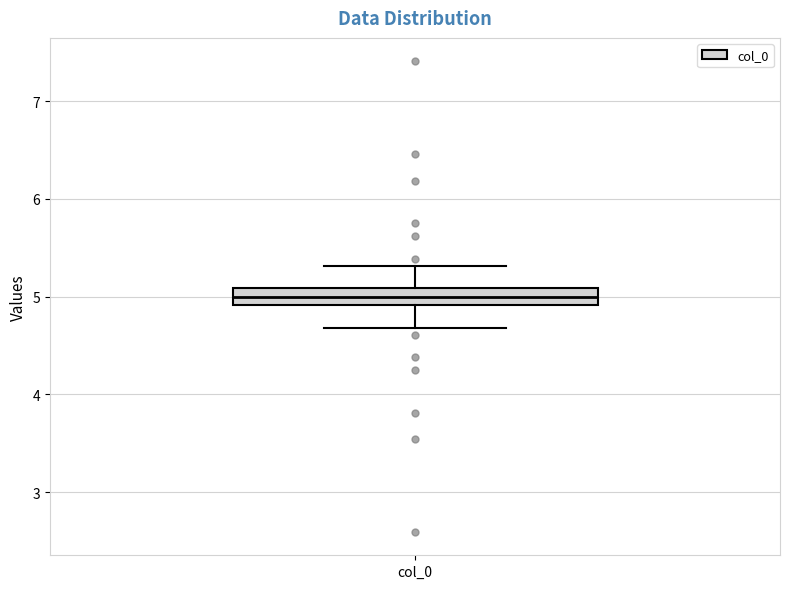

Transcribe this box plot: give where the median line is, the range the box spans, and where the two whiskers end, as read against the y-axis. The values are not printed on the chart, so give them approximately, as read against the axis.

median 5.0, box 4.9 to 5.1, whiskers 4.7 to 5.3